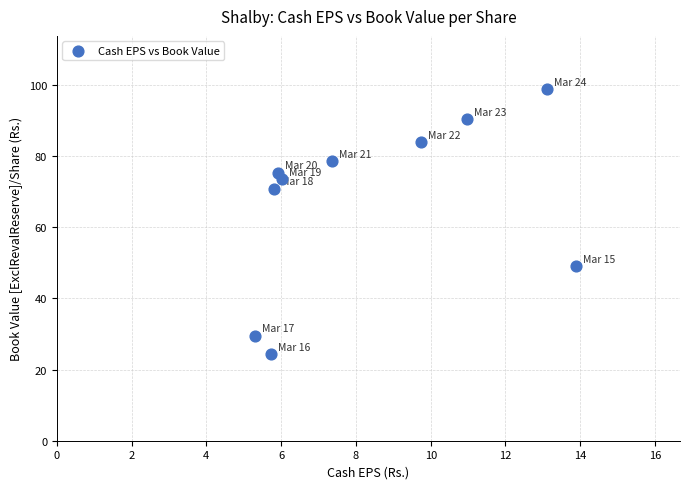

What is the range of X values (max minus min)?

8.6